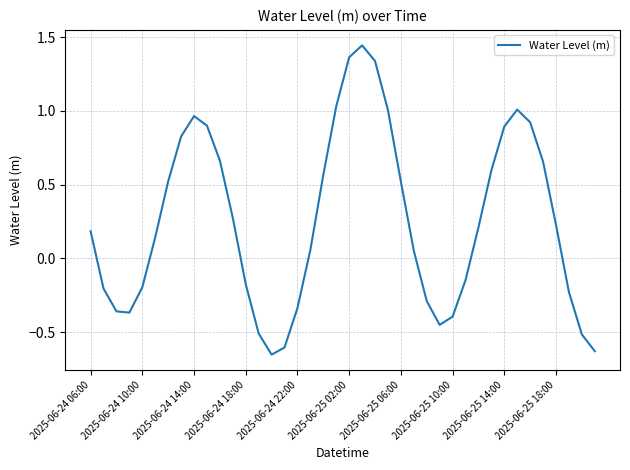

How many lines are shown in the chart?

1